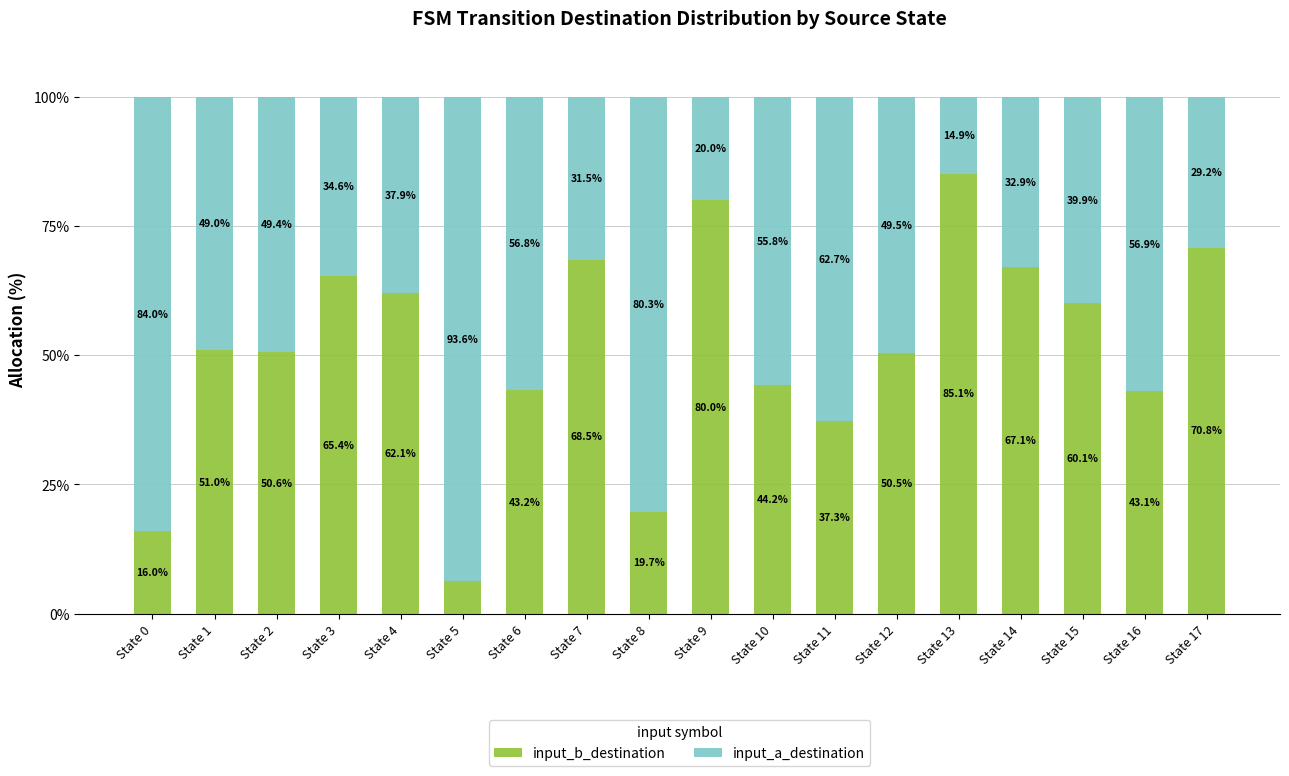

Which category has the highest value in the input_b_destination series?

State 13